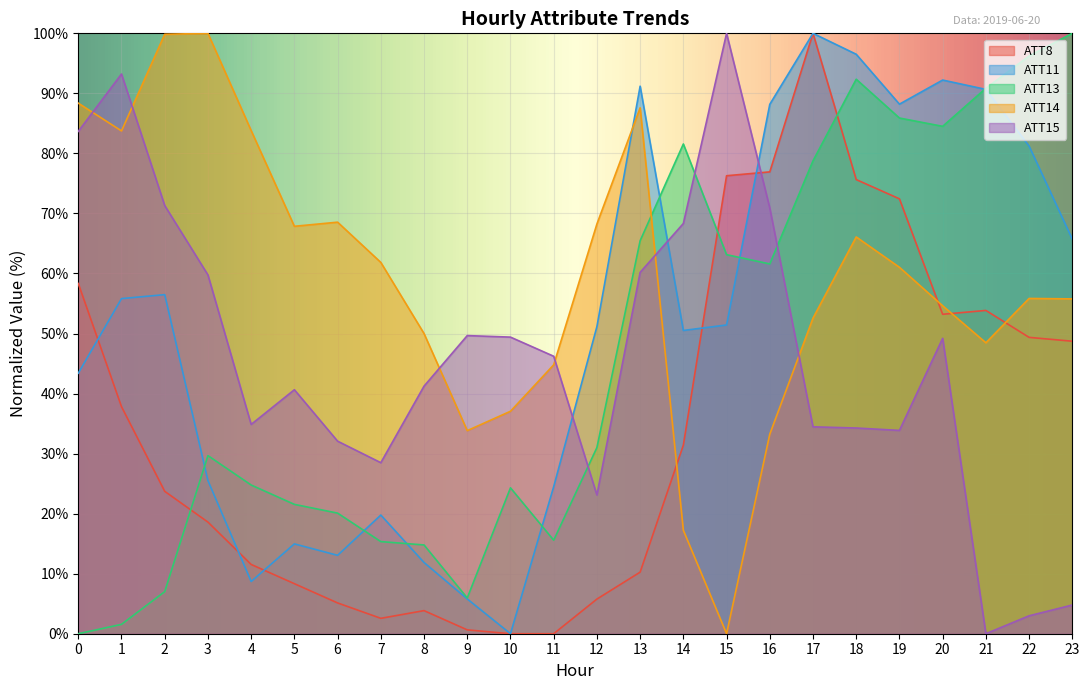

Is the value of ATT8 at 2 greater than the value of ATT11 at 10?

Yes